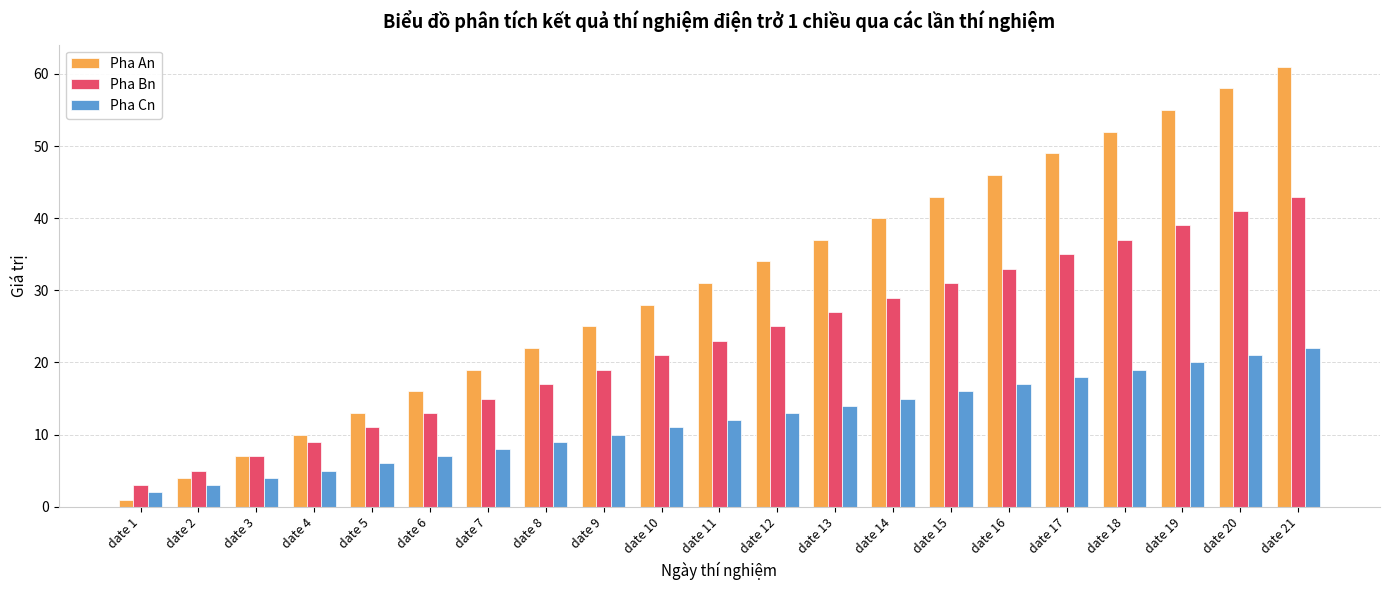

How many groups of bars are there?

21